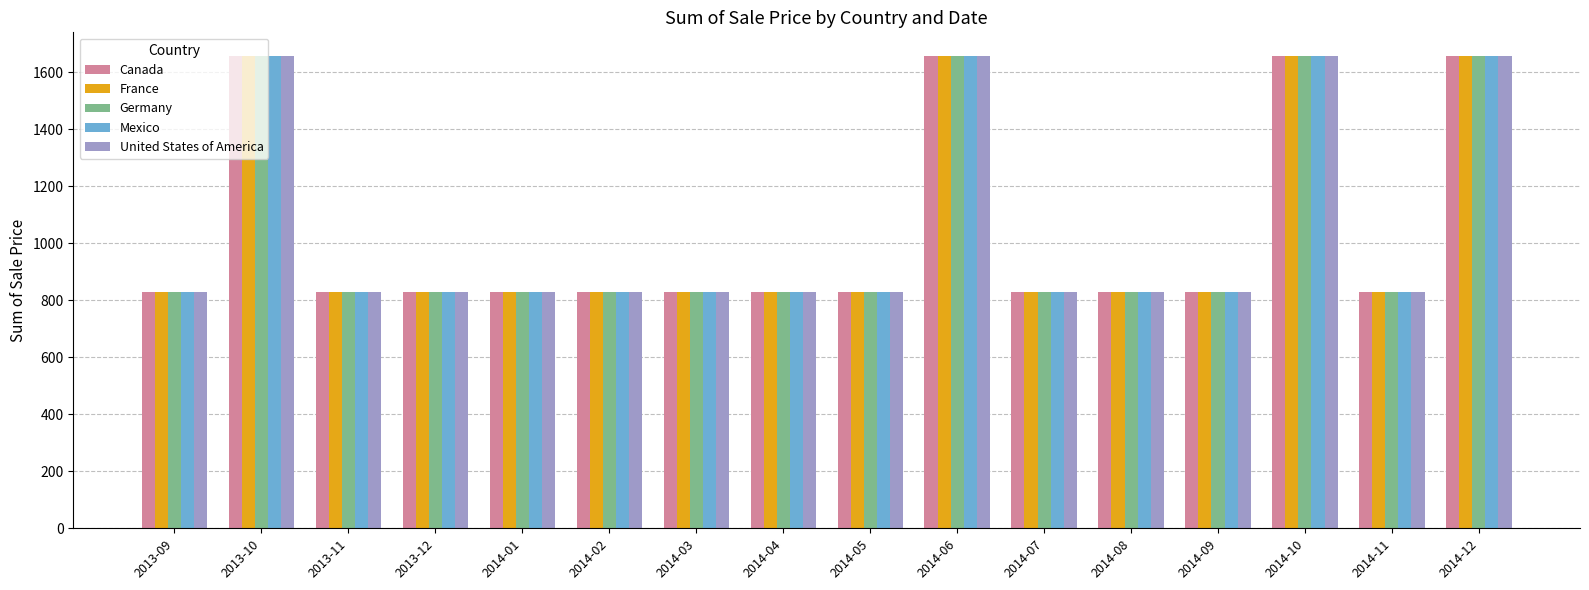

Reading left to right, transcribe all the data shown in this chart.

Canada: 2013-09=829	2013-10=1658	2013-11=829	2013-12=829	2014-01=829	2014-02=829	2014-03=829	2014-04=829	2014-05=829	2014-06=1658	2014-07=829	2014-08=829	2014-09=829	2014-10=1658	2014-11=829	2014-12=1658
France: 2013-09=829	2013-10=1658	2013-11=829	2013-12=829	2014-01=829	2014-02=829	2014-03=829	2014-04=829	2014-05=829	2014-06=1658	2014-07=829	2014-08=829	2014-09=829	2014-10=1658	2014-11=829	2014-12=1658
Germany: 2013-09=829	2013-10=1658	2013-11=829	2013-12=829	2014-01=829	2014-02=829	2014-03=829	2014-04=829	2014-05=829	2014-06=1658	2014-07=829	2014-08=829	2014-09=829	2014-10=1658	2014-11=829	2014-12=1658
Mexico: 2013-09=829	2013-10=1658	2013-11=829	2013-12=829	2014-01=829	2014-02=829	2014-03=829	2014-04=829	2014-05=829	2014-06=1658	2014-07=829	2014-08=829	2014-09=829	2014-10=1658	2014-11=829	2014-12=1658
United States of America: 2013-09=829	2013-10=1658	2013-11=829	2013-12=829	2014-01=829	2014-02=829	2014-03=829	2014-04=829	2014-05=829	2014-06=1658	2014-07=829	2014-08=829	2014-09=829	2014-10=1658	2014-11=829	2014-12=1658